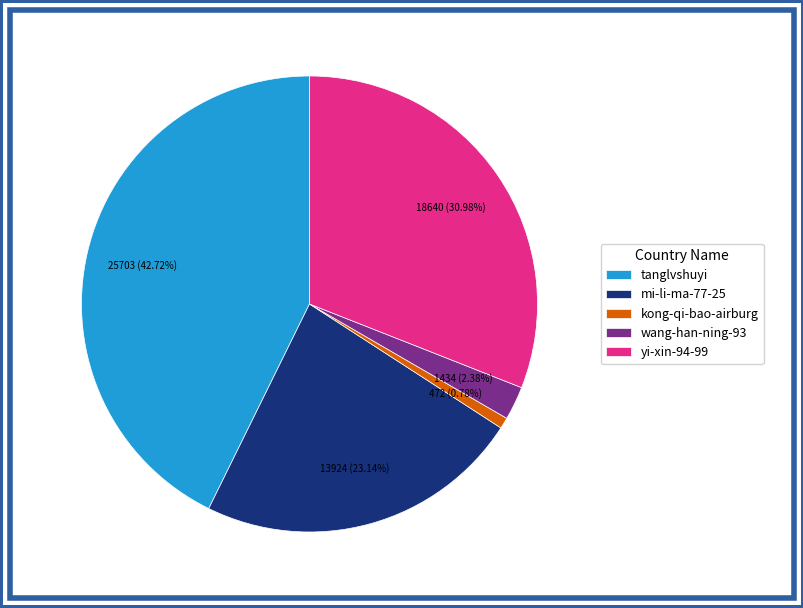

Between kong-qi-bao-airburg and tanglvshuyi, which is larger?

tanglvshuyi